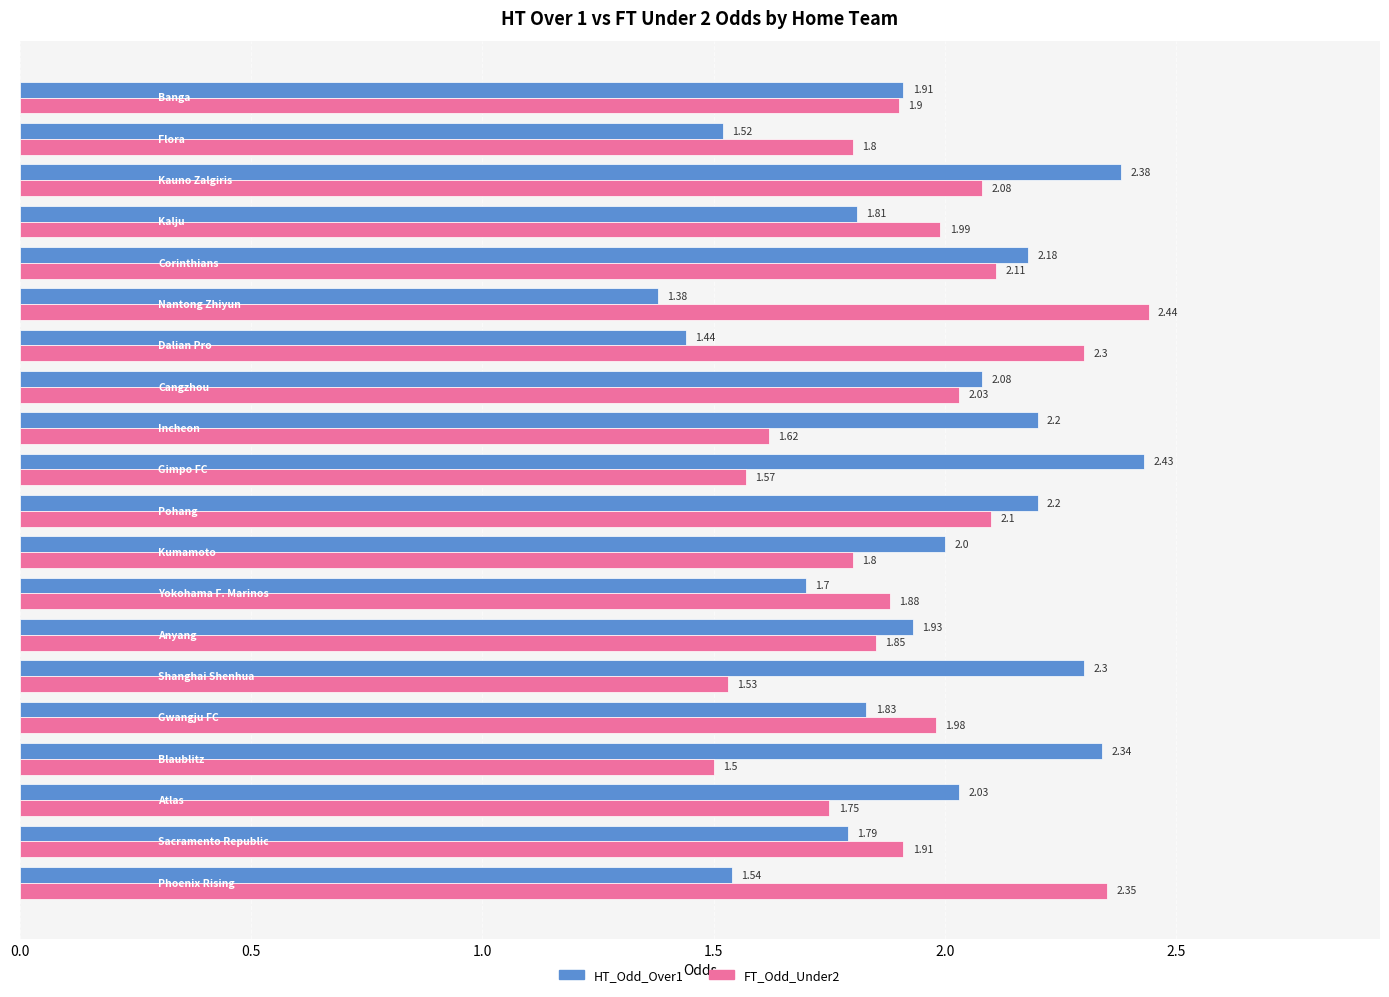

Rank the series by their maximum value, from highest to lowest.

FT_Odd_Under2, HT_Odd_Over1